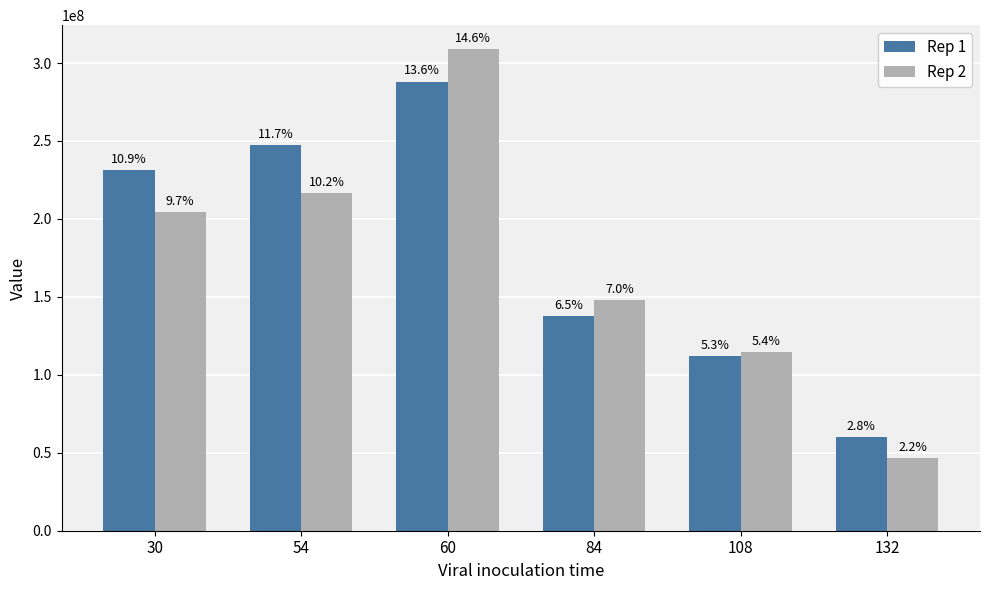

Are the bars grouped side by side (vs. stacked)?

Yes